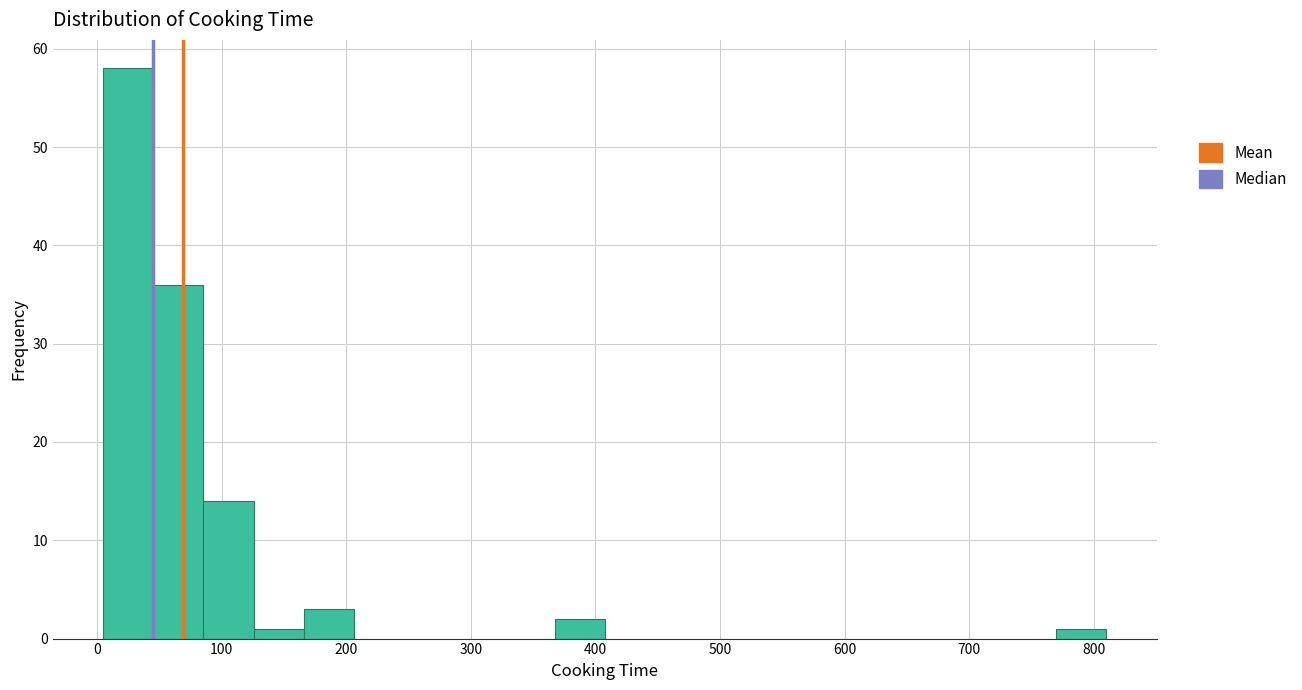

How tall is the bar that spans 170 to 210 on the x-axis? Neither the bar edges nor the heights are printed on the chart, so give them approximately, as read against the axes.

3